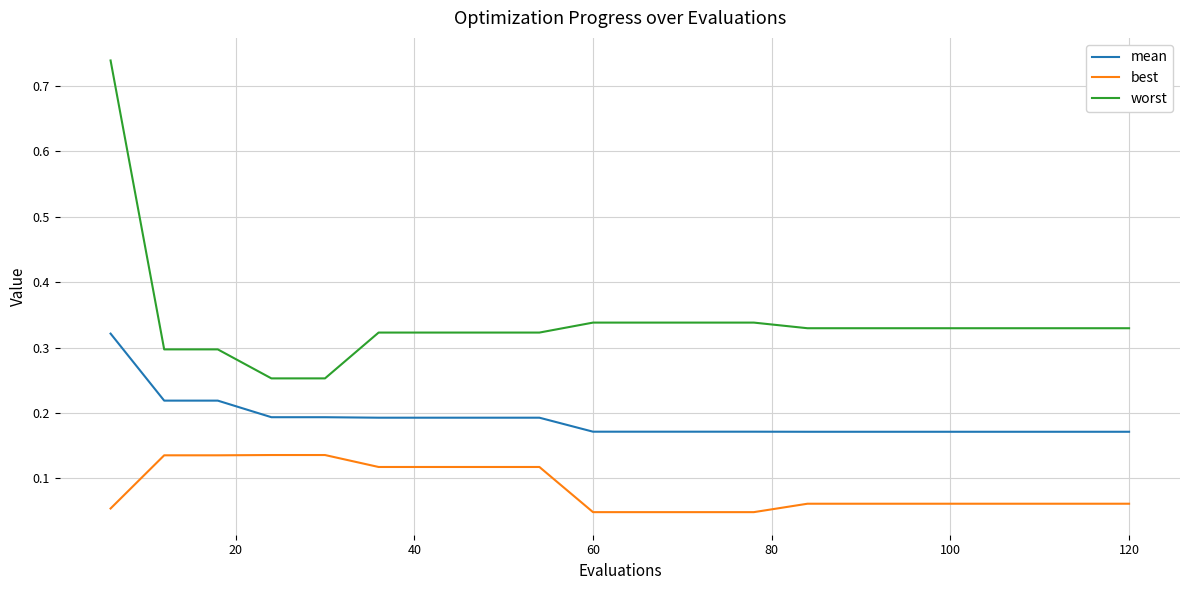

Rank the series by their average value, from highest to lowest.

worst, mean, best